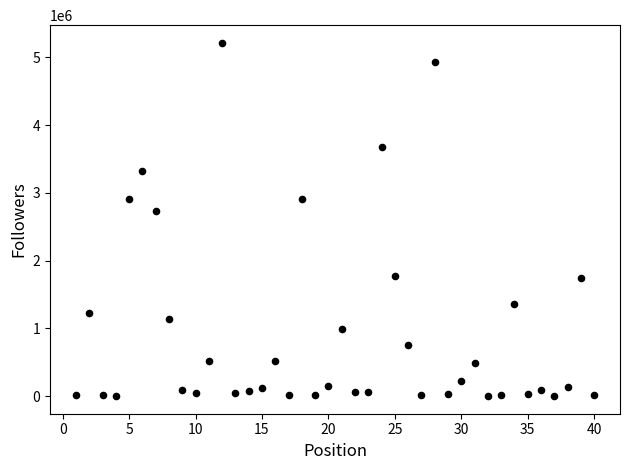

What is the range of X values (max minus min)?

39